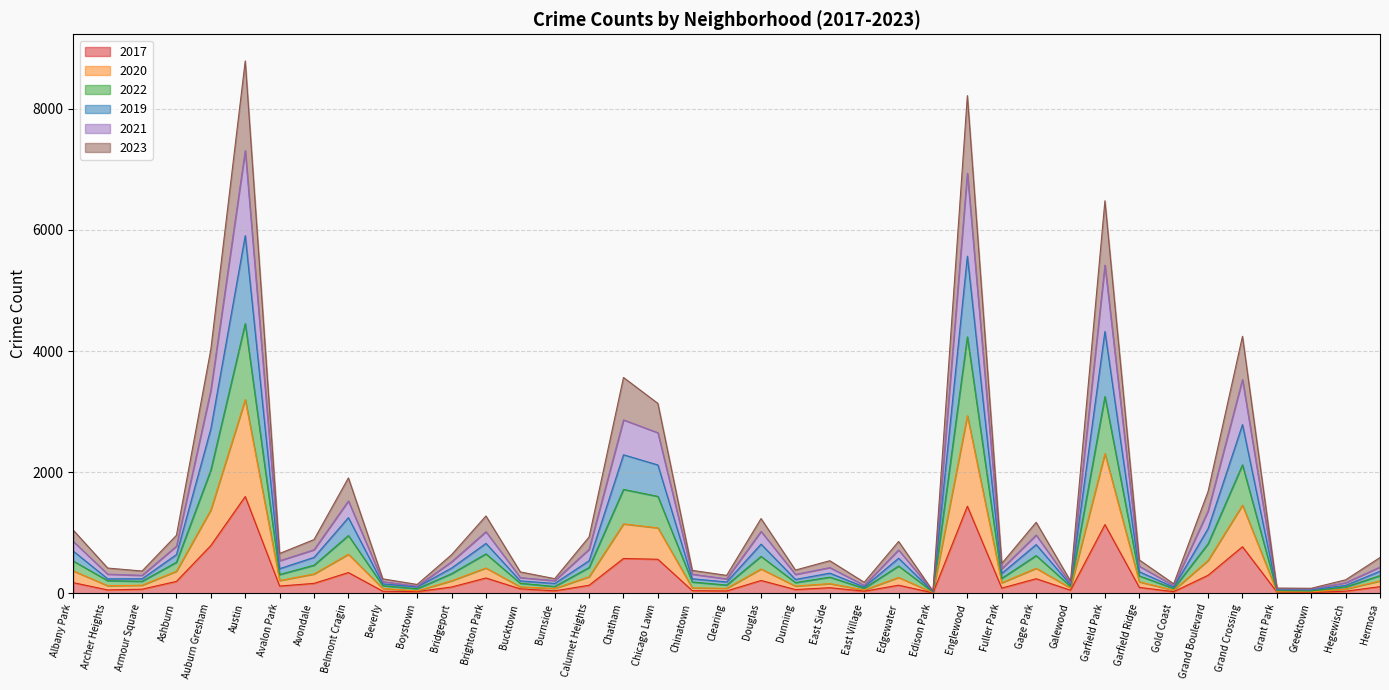

Between East Village and Austin, which is larger?

Austin